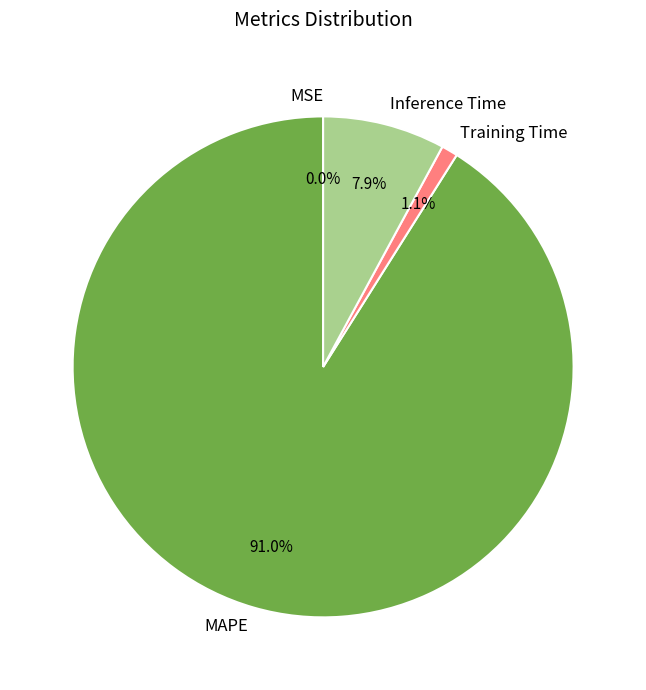

What is the total percentage of Training Time and Inference Time?

9.0%